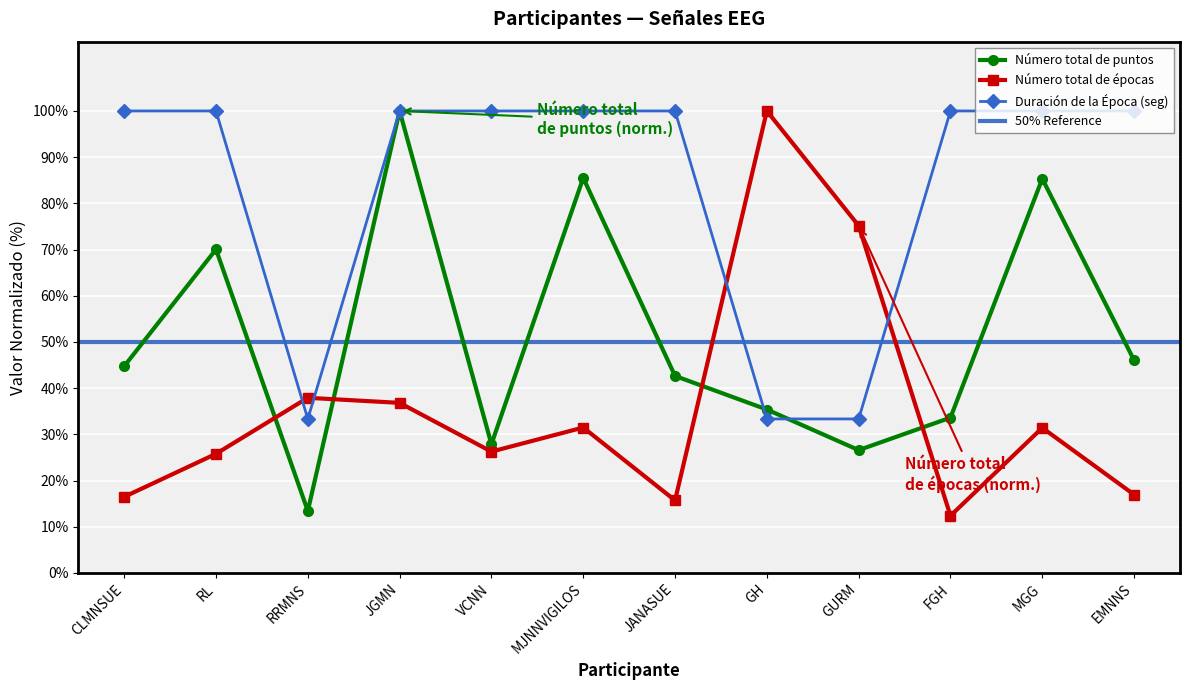

Where is Número total de puntos nearest to the value 56?

EMNNS